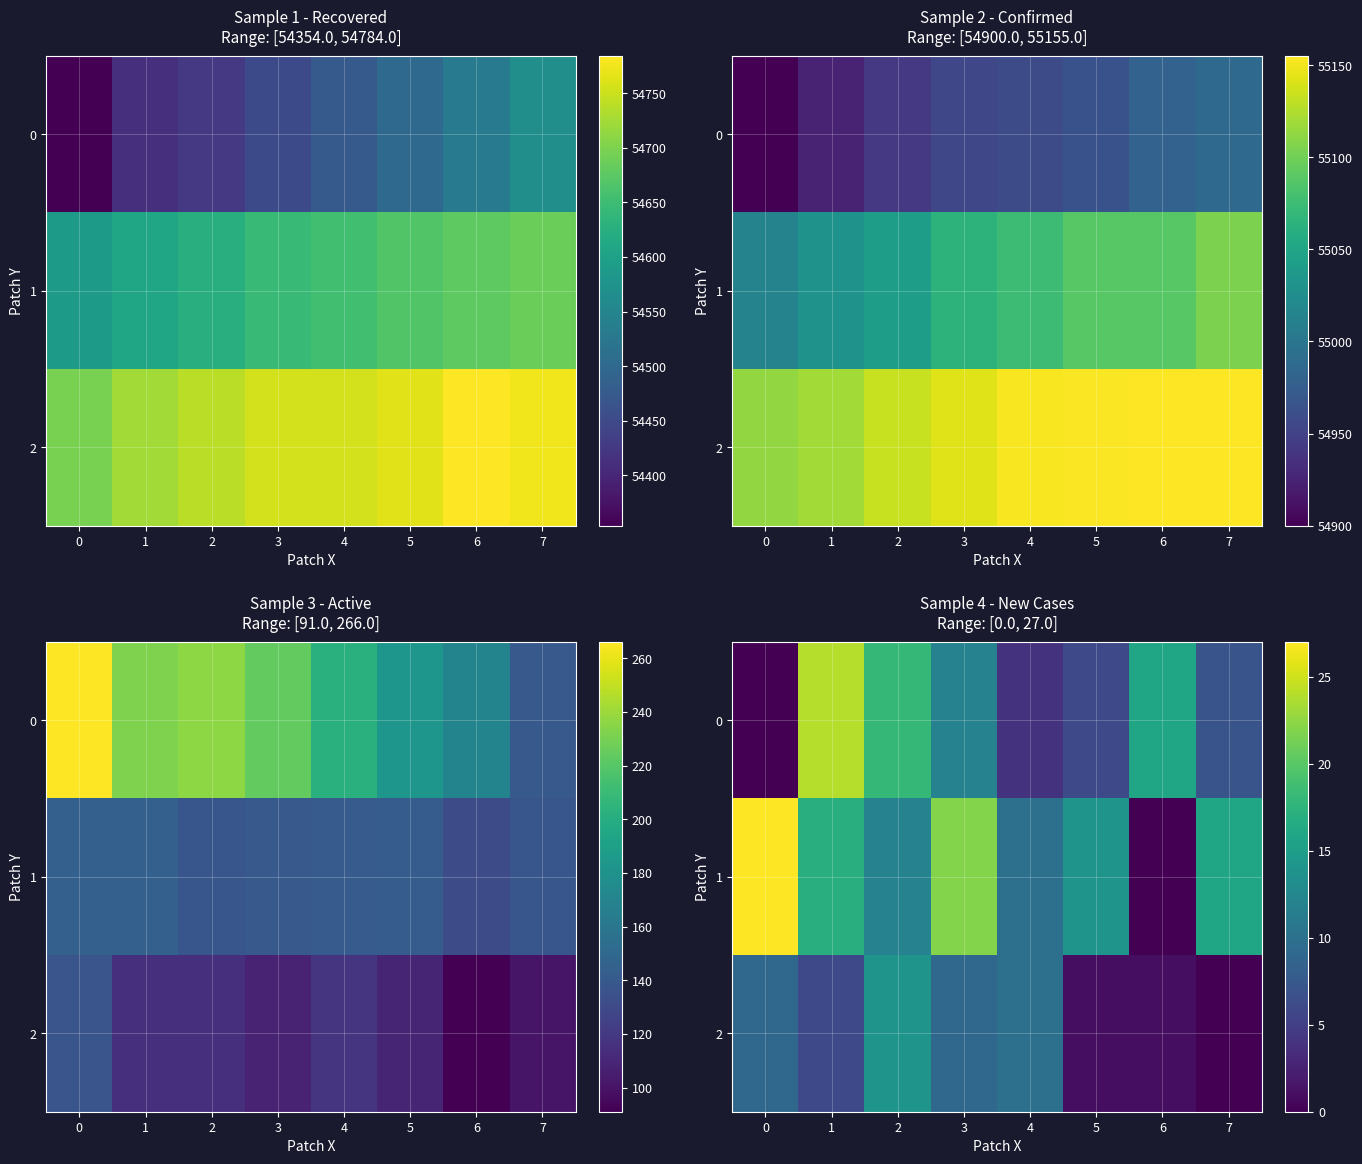

At which label does 2 first exceed 9?

2